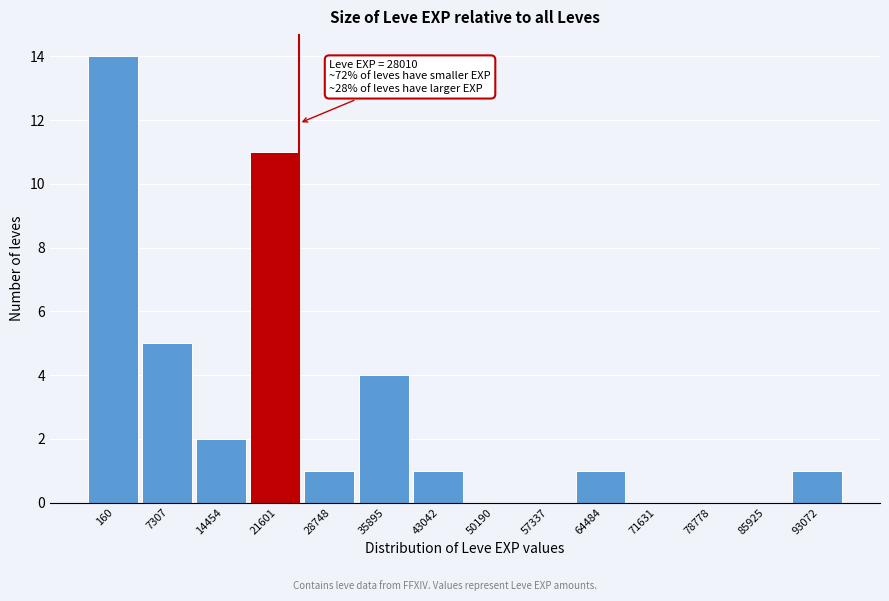

Reading left to right, extract all data points from this chart.

160=14	7307=5	14454=2	21601=11	28748=1	35895=4	43042=1	50190=0	57337=0	64484=1	71631=0	78778=0	85925=0	93072=1